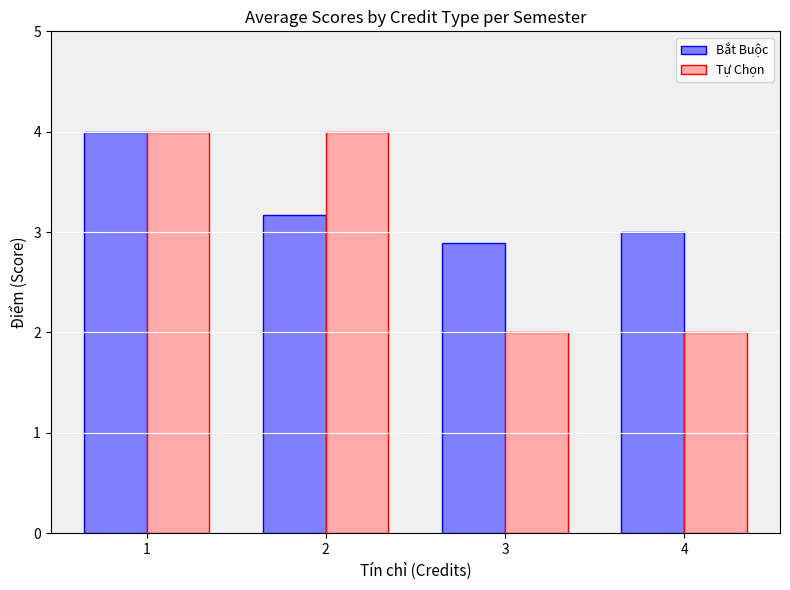

What is the difference between the maximum and minimum values in the Bắt Buộc series?

1.1